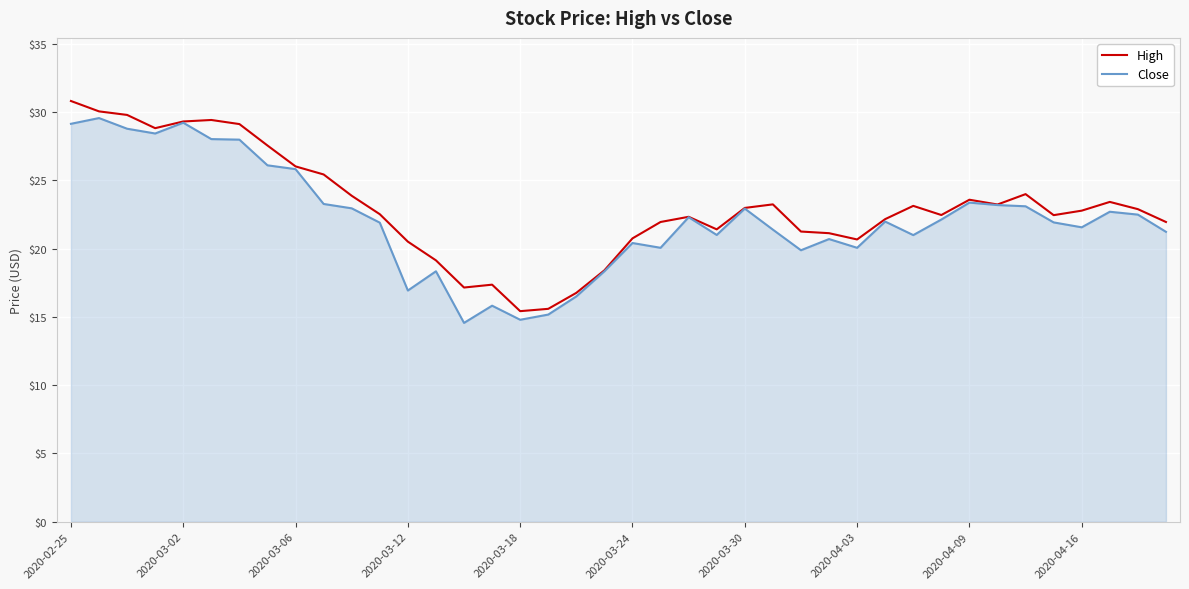

What is the minimum value for Close?

14.6